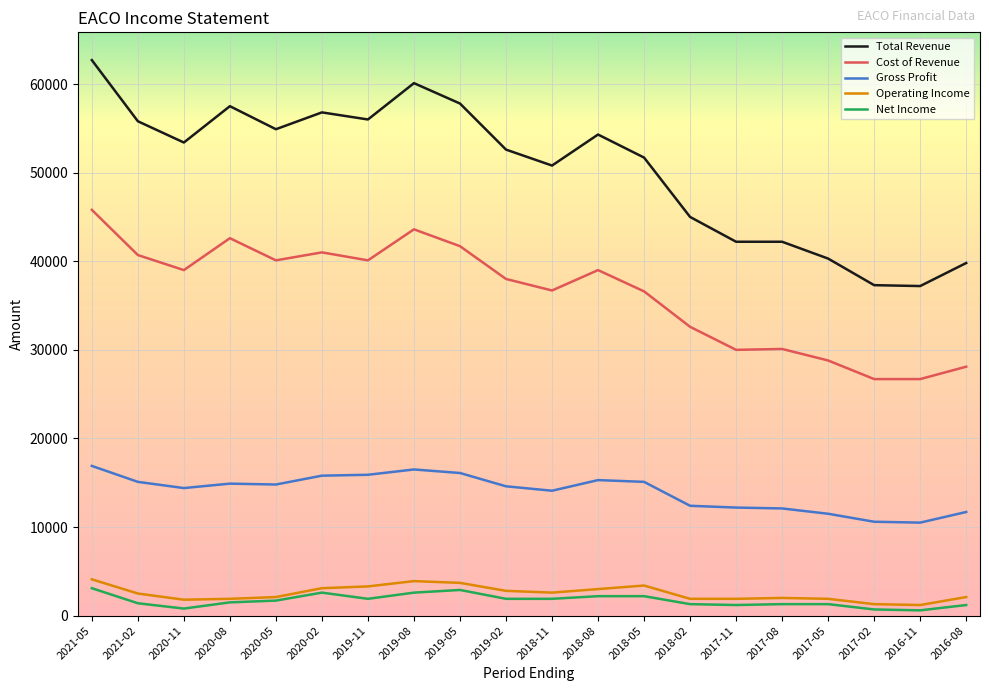

Where is Total Revenue nearest to the value 49950?

2018-11